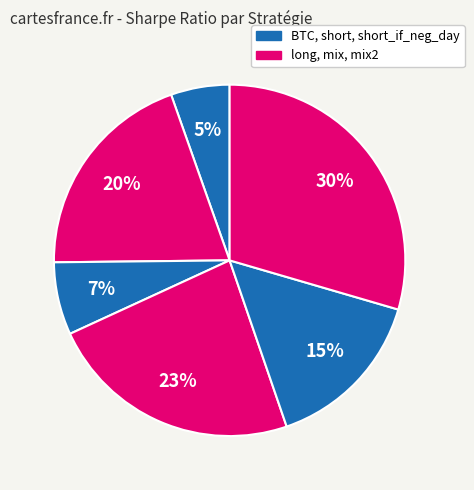

Count the number of slices in the pie.

6